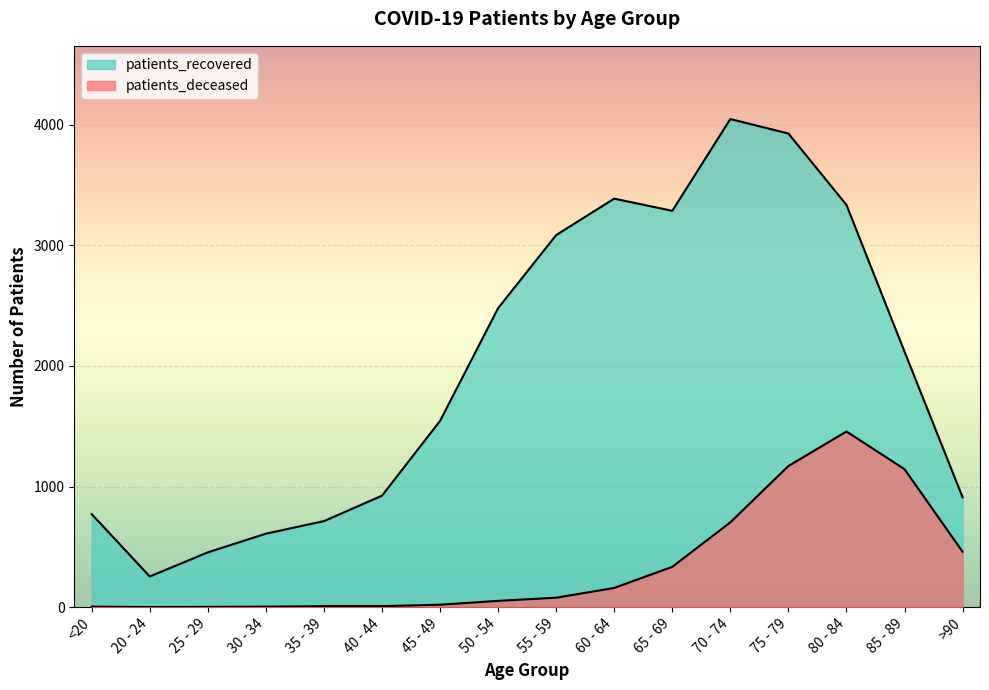

What is the difference between the second highest and second lowest values in the patients_recovered series?

3473